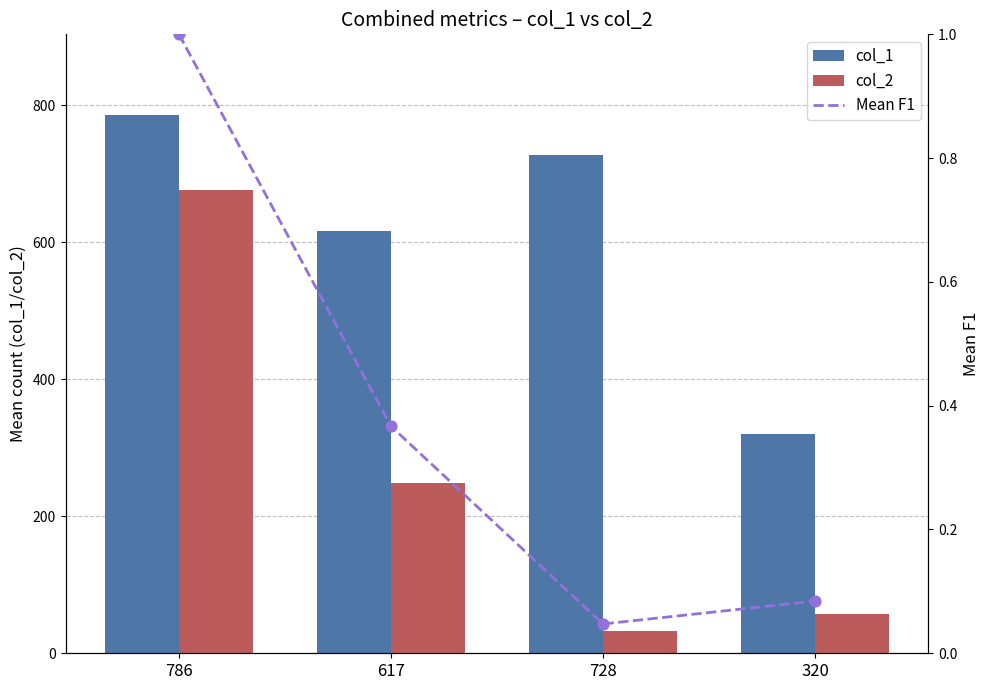

What are all the series names shown in the legend?

col_1, col_2, Mean F1